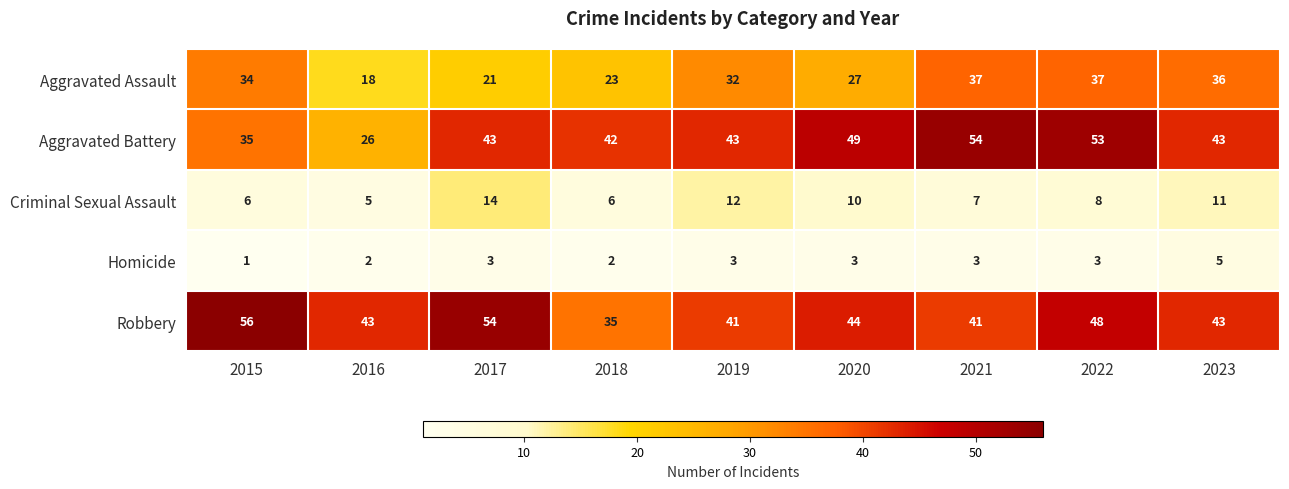

Which label corresponds to the largest value in the chart?

2015